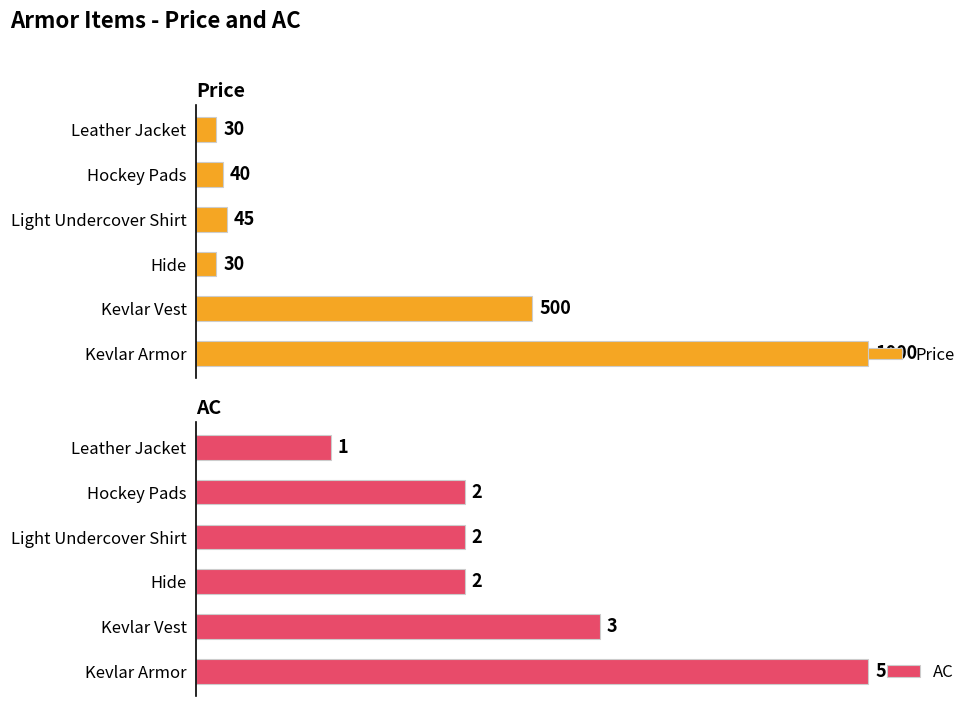

What is the greatest value displayed?

1000